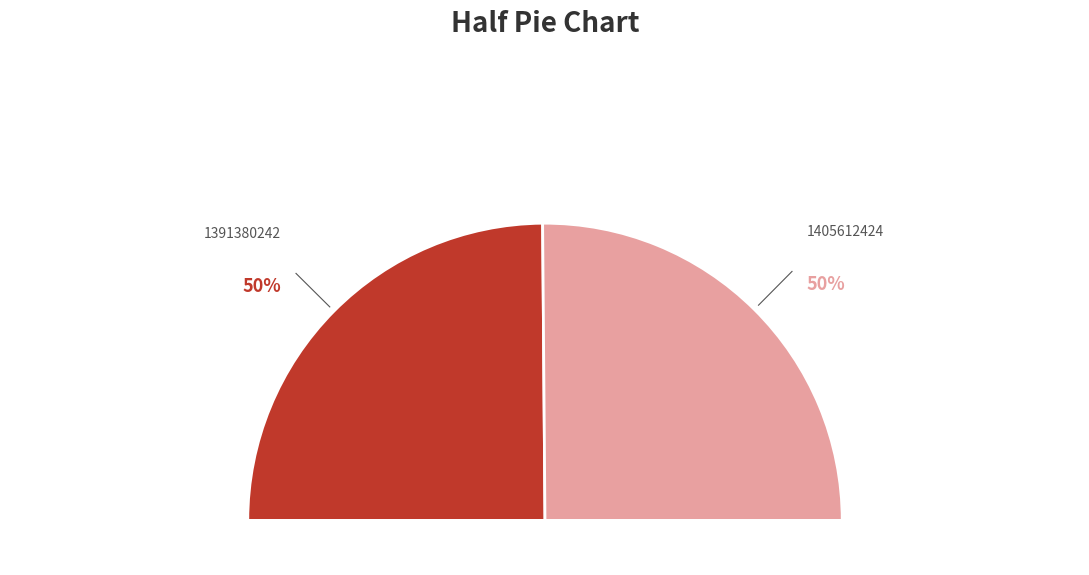

Is it true that 1405612424 is 40% of the pie?

False